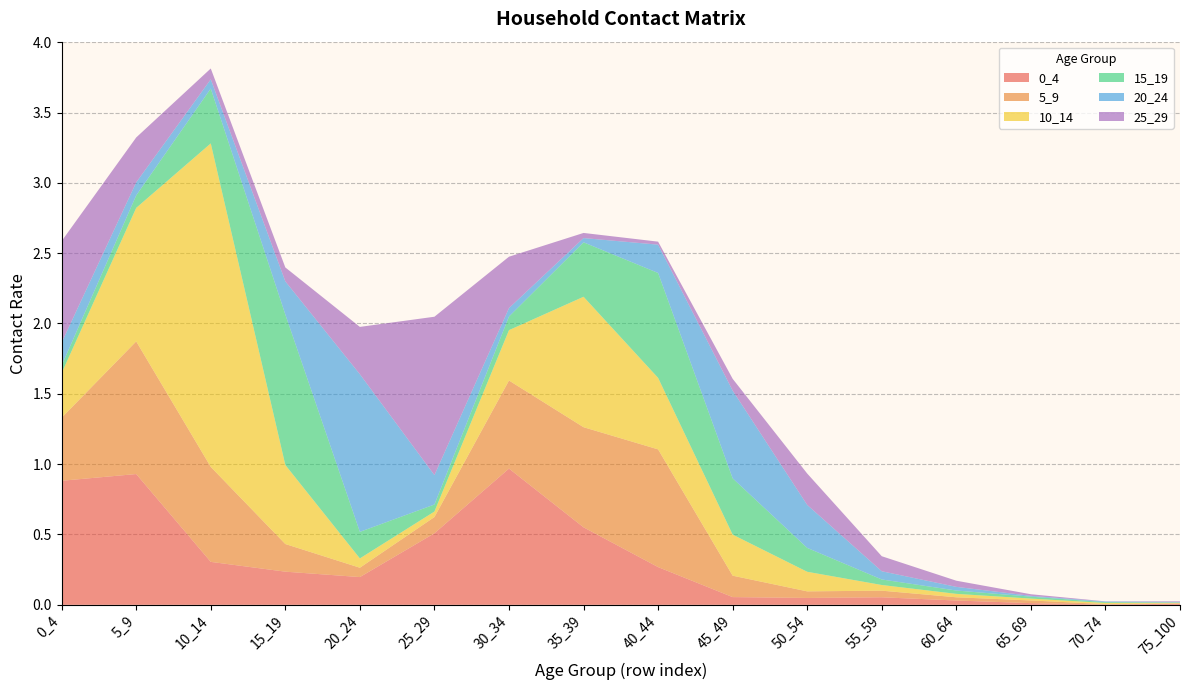

Reading left to right, list all the values displayed in this chart.

0_4: 0.9	0.9	0.3	0.2	0.2	0.5	1.0	0.6	0.3	0.1	0.0	0.1	0.0	0.0	0.0	0.0
5_9: 0.4	0.9	0.7	0.2	0.1	0.1	0.6	0.7	0.8	0.2	0.0	0.0	0.0	0.0	0.0	0.0
10_14: 0.3	0.9	2.3	0.6	0.1	0.0	0.4	0.9	0.5	0.3	0.1	0.0	0.0	0.0	0.0	0.0
15_19: 0.1	0.1	0.4	1.1	0.2	0.1	0.1	0.4	0.7	0.4	0.2	0.0	0.0	0.0	0.0	0.0
20_24: 0.2	0.1	0.1	0.2	1.1	0.2	0.1	0.0	0.2	0.6	0.3	0.1	0.0	0.0	0.0	0.0
25_29: 0.7	0.3	0.1	0.1	0.3	1.1	0.4	0.0	0.0	0.1	0.2	0.1	0.0	0.0	0.0	0.0